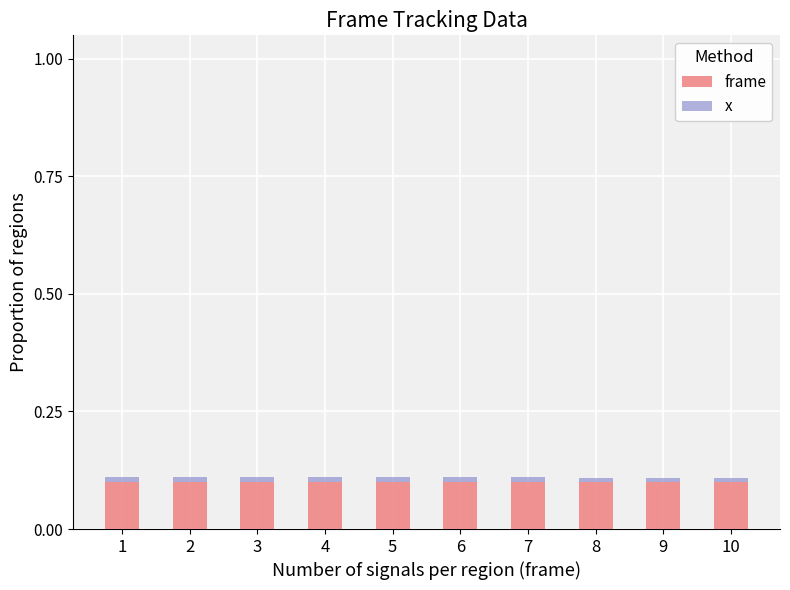

True or false: frame has a value of 0.1 at 9.

True